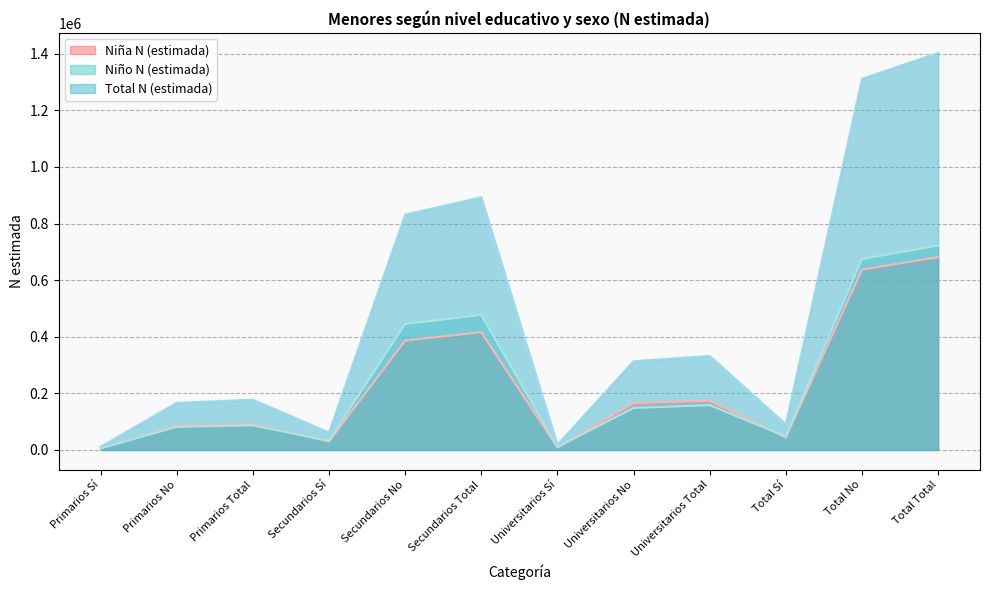

Where is the first local minimum for Niña N (estimada)?

Secundarios Sí